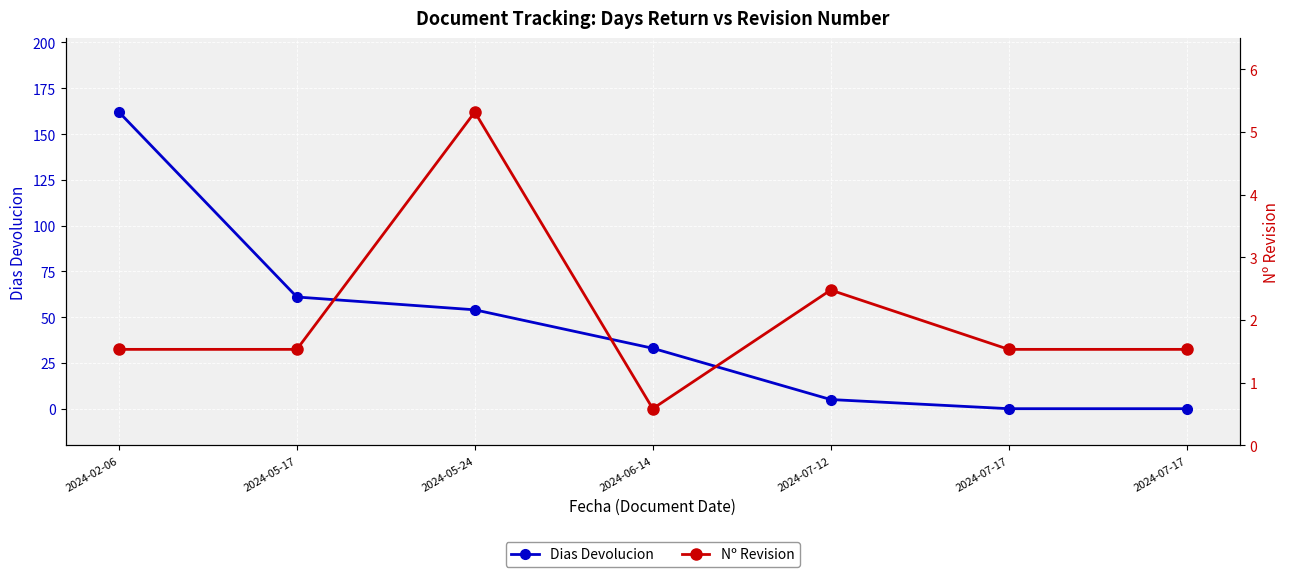

True or false: Dias Devolucion has more than 1 points higher than both neighbors.

False